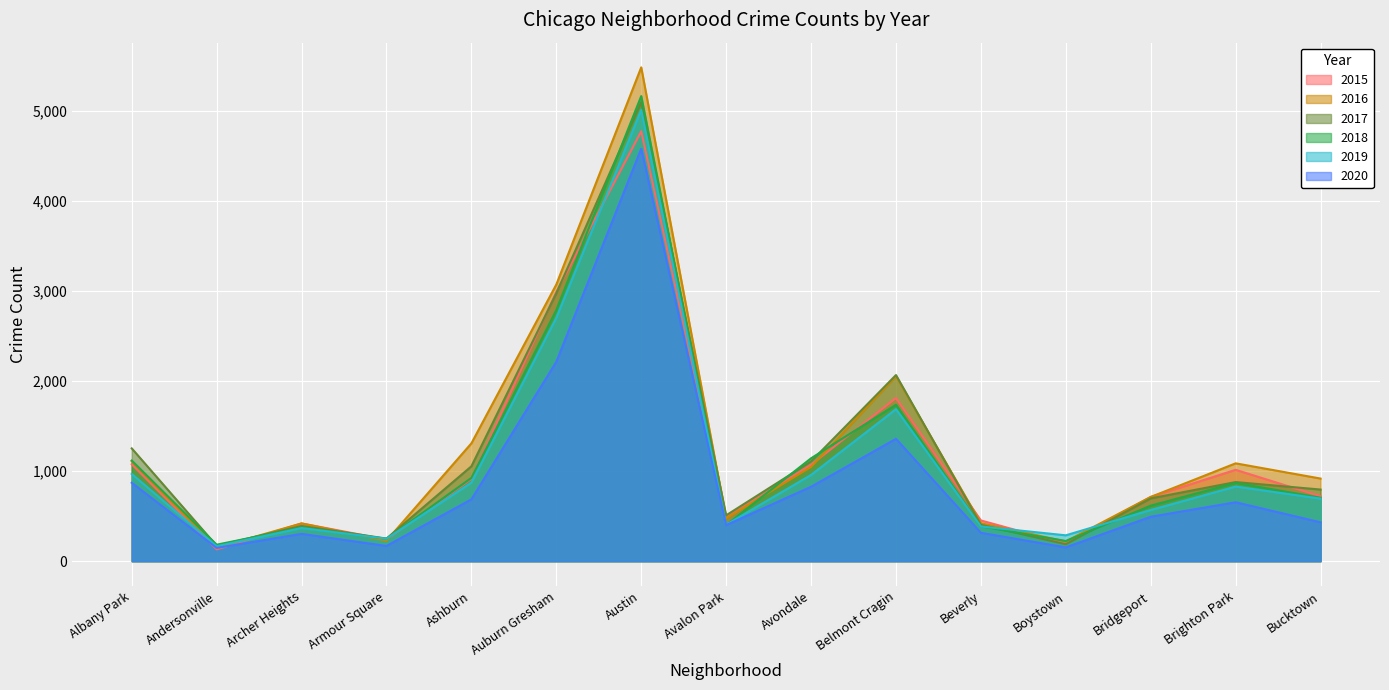

What is the label of the 8th point from the right?

Avalon Park